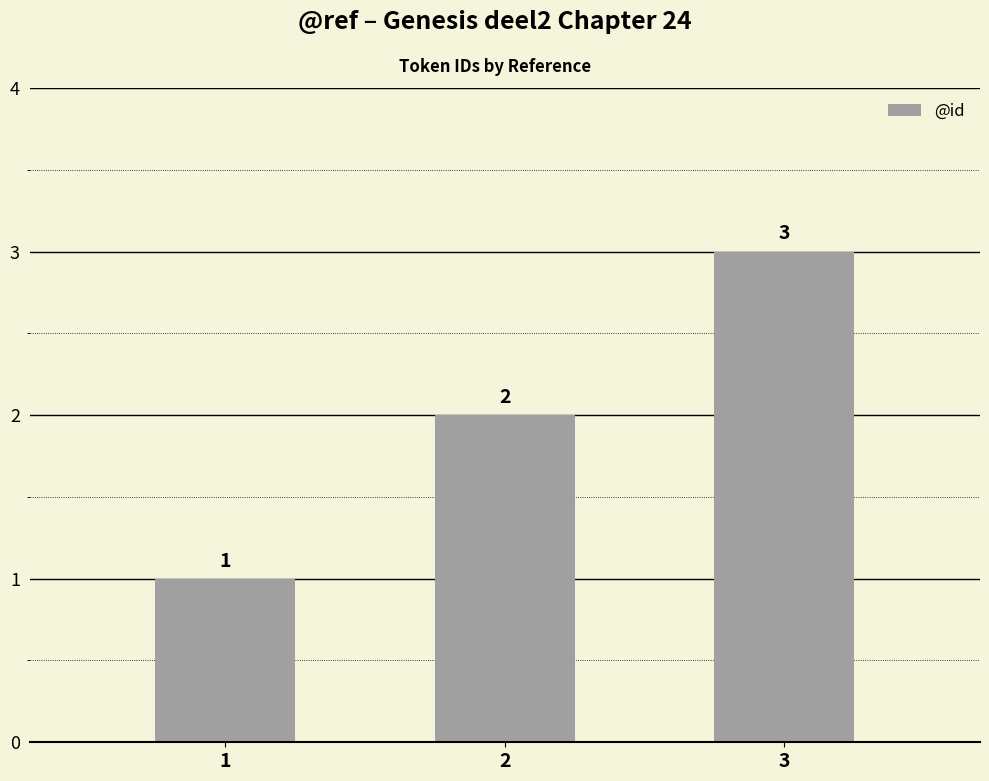

Does the chart contain any negative values?

No